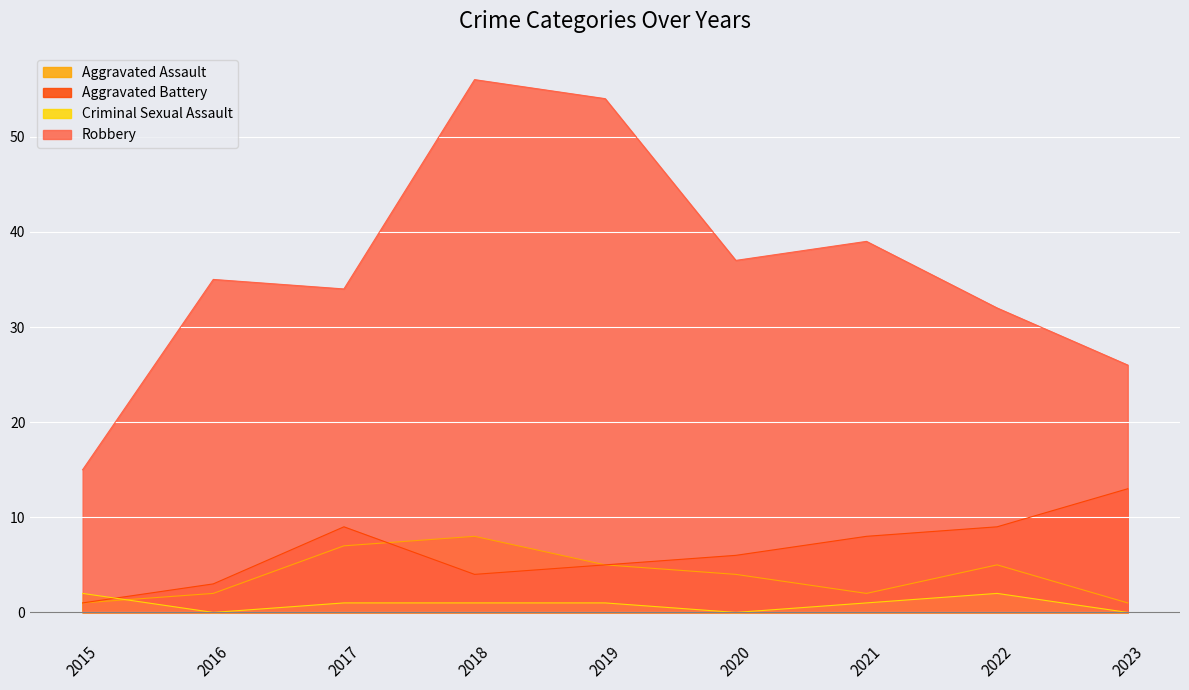

Where is Aggravated Assault nearest to the value 4?

2020